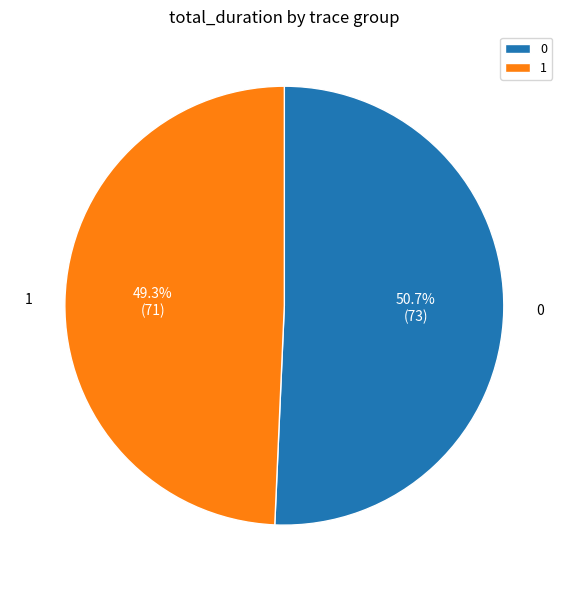

Count the number of slices in the pie.

2